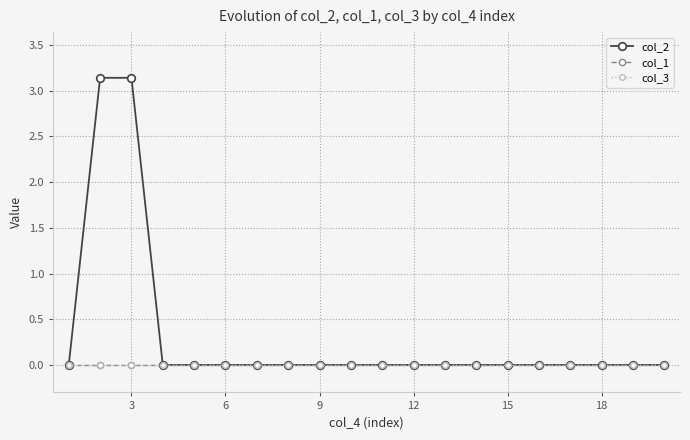

Reading left to right, what are all the values shown in this chart?

col_2: 0.0	3.1	3.1	0.0	0.0	0.0	0.0	0.0	0.0	0.0	0.0	0.0	0.0	0.0	0.0	0.0	0.0	0.0	0.0	0.0
col_1: 0.0	0.0	0.0	0.0	0.0	0.0	0.0	0.0	0.0	0.0	0.0	0.0	0.0	0.0	0.0	0.0	0.0	0.0	0.0	0.0
col_3: 0.0	0.0	0.0	0.0	0.0	0.0	0.0	0.0	0.0	0.0	0.0	0.0	0.0	0.0	0.0	0.0	0.0	0.0	0.0	0.0